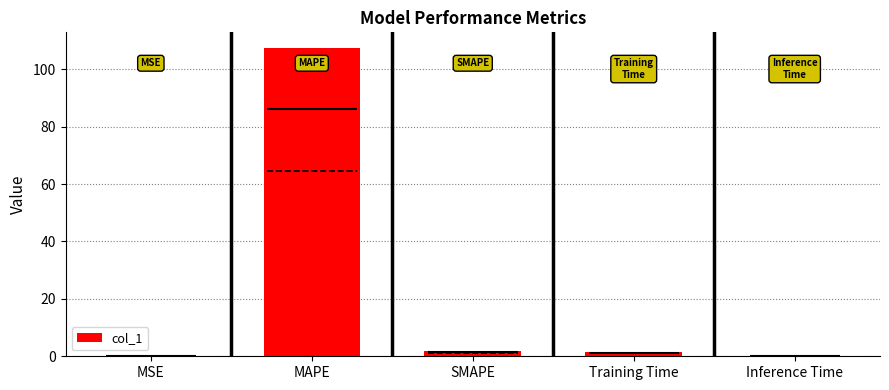

The value at MAPE is 107.5. True or false?

True